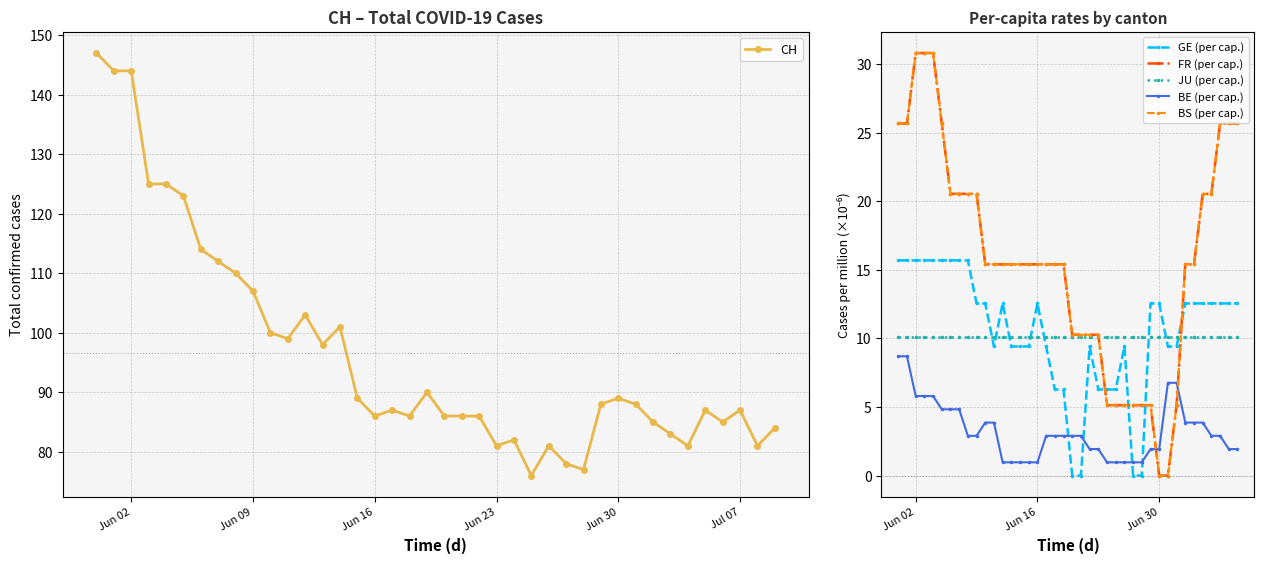

True or false: CH has more than 2 interior local peaks.

True